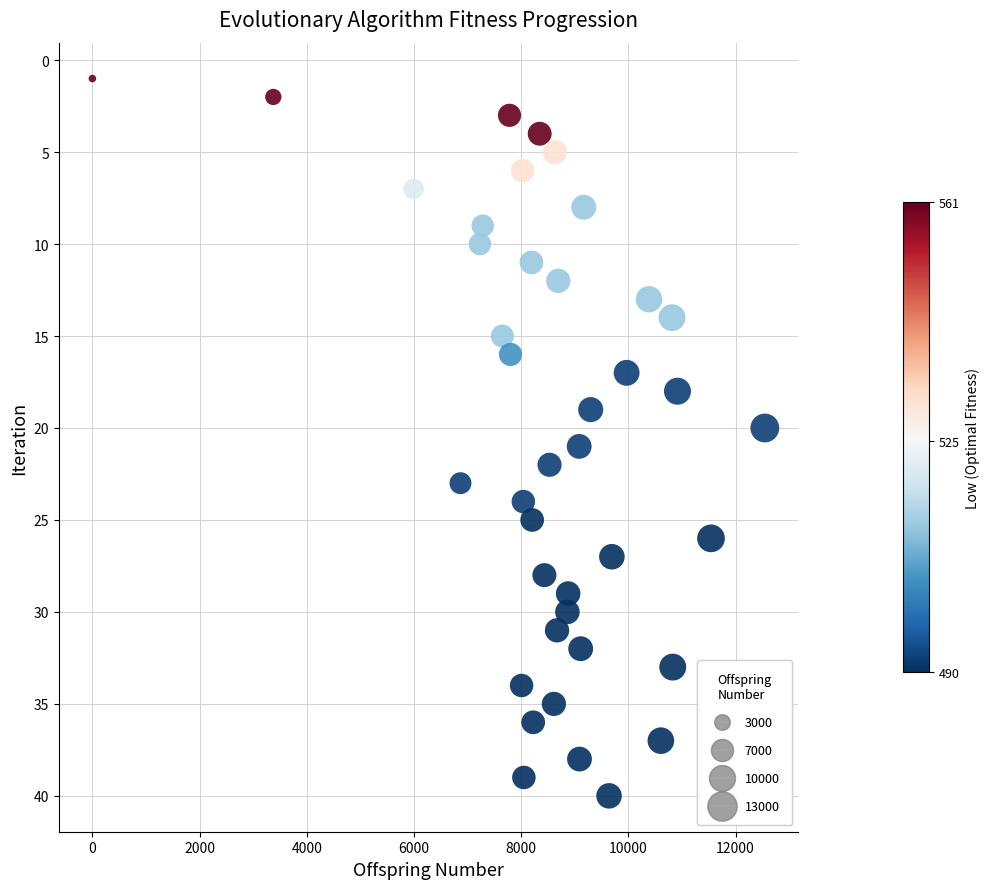

What is the range of X values (max minus min)?

12547